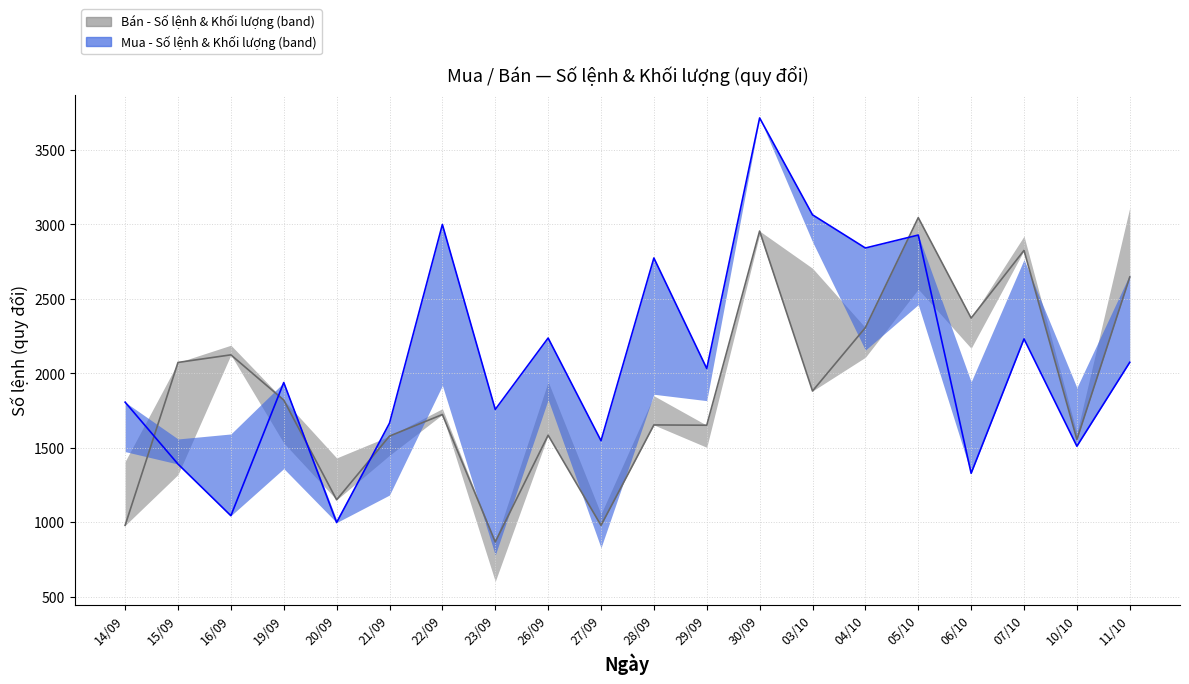

What is the difference between the Mua - Số lệnh values at 16/09 and 30/09?

2673